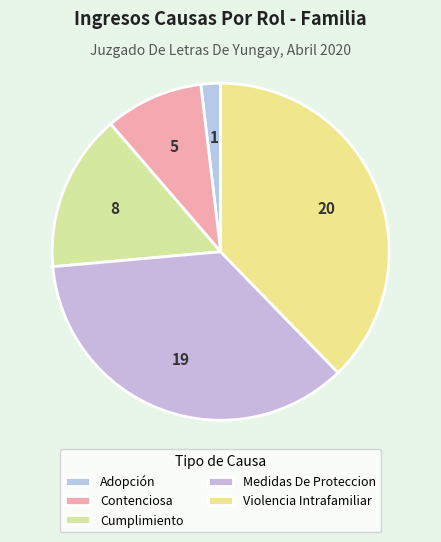

Which slice is the smallest?

Adopción